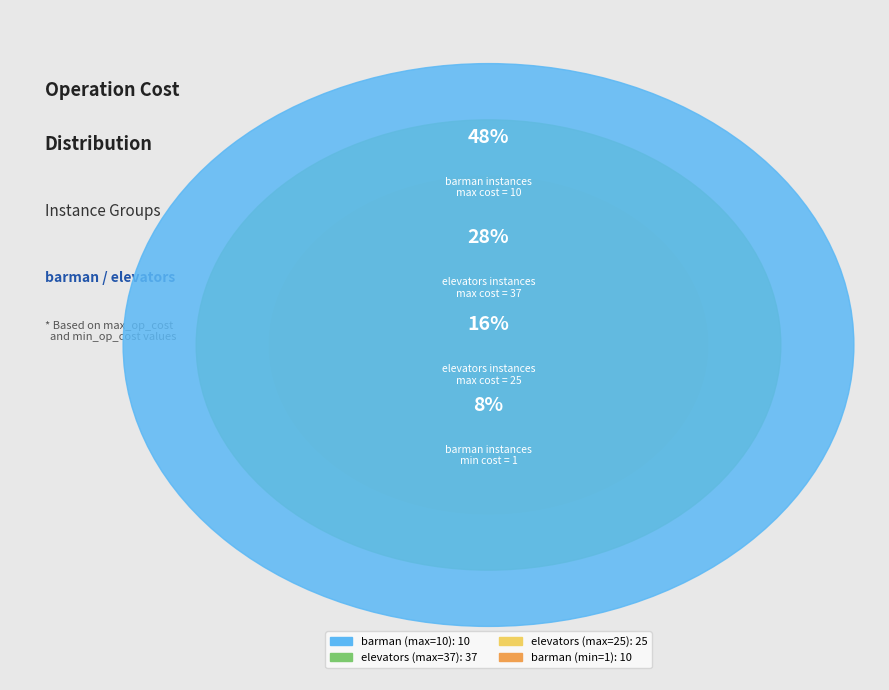

Combined, what portion of the pie is barman (max_op_cost=10) and barman (min=1)?

24.4%